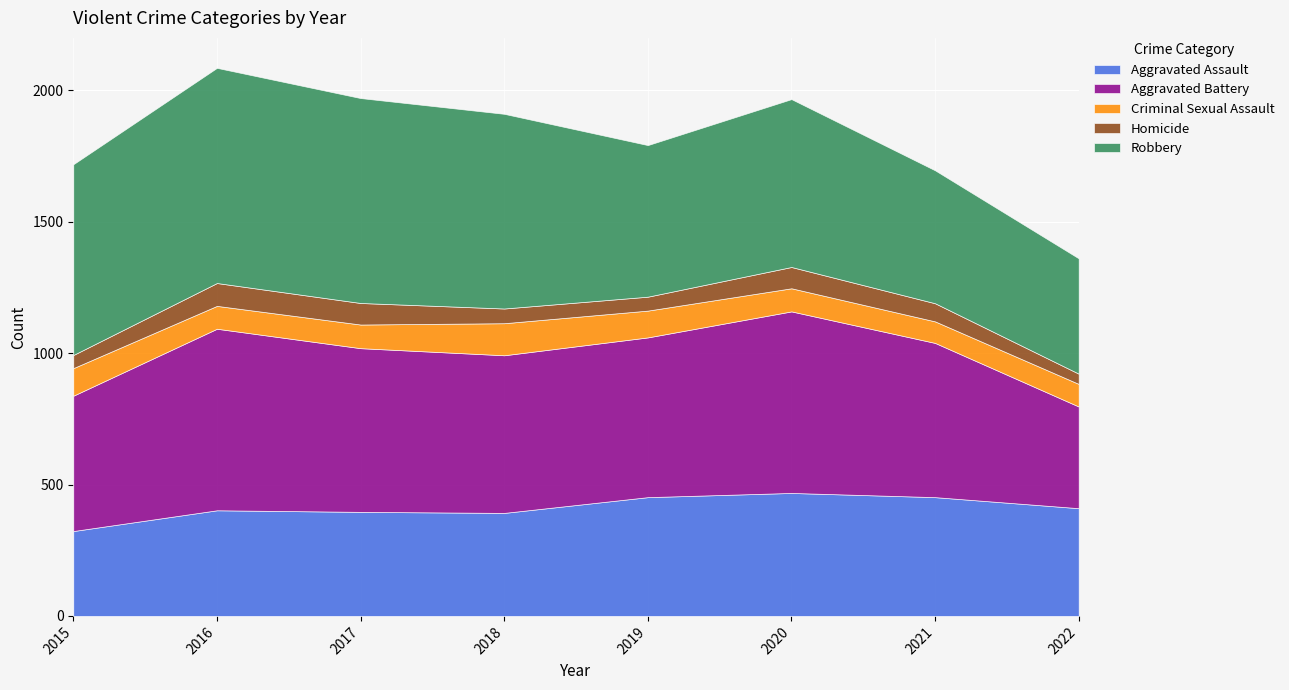

Which category has the lowest value in the Criminal Sexual Assault series?

2021